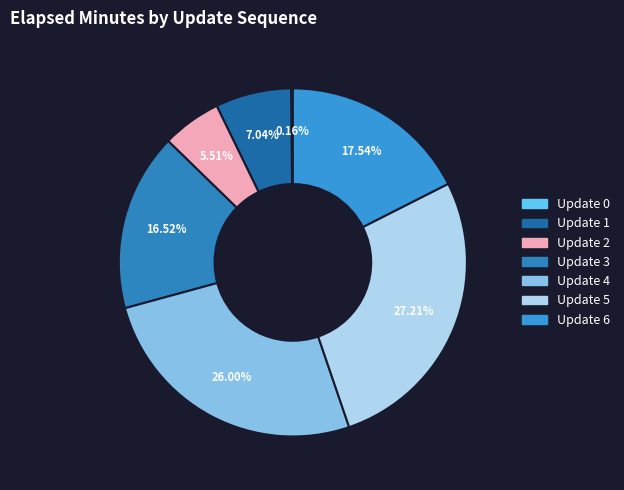

Does any single category account for the majority?

No